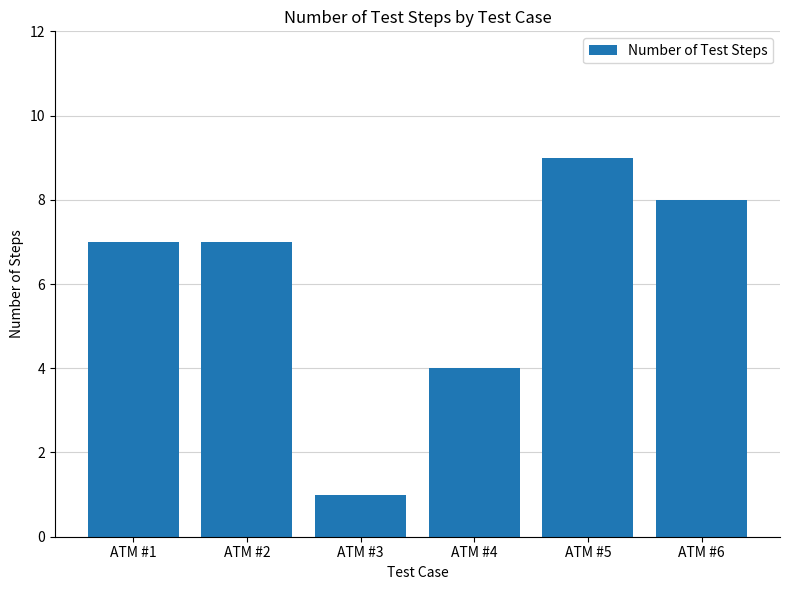

What is the greatest value displayed?

9